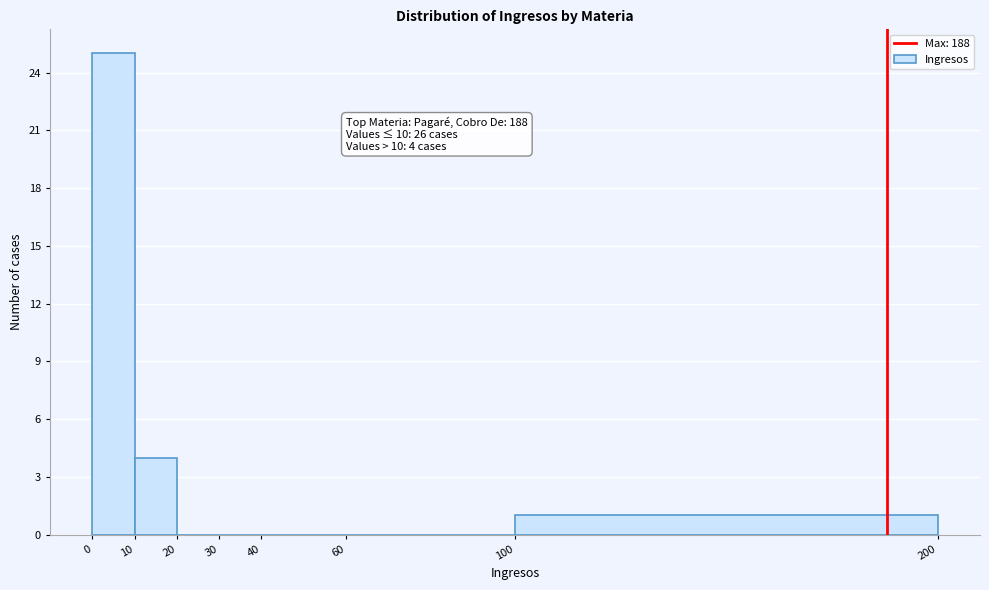

Which range on the x-axis has the tallest bar?

0 to 10